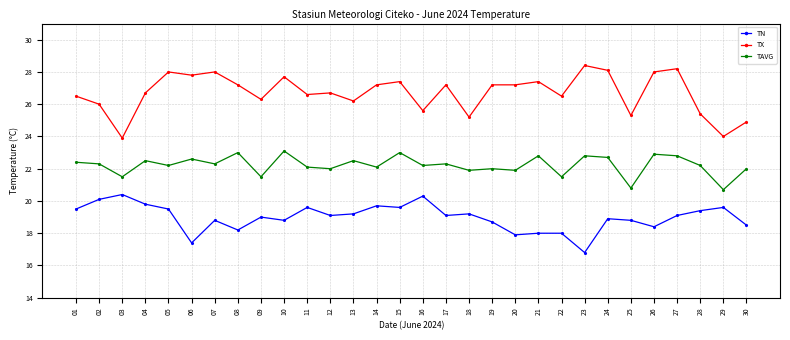

Does the chart display data point markers on the line(s)?

Yes